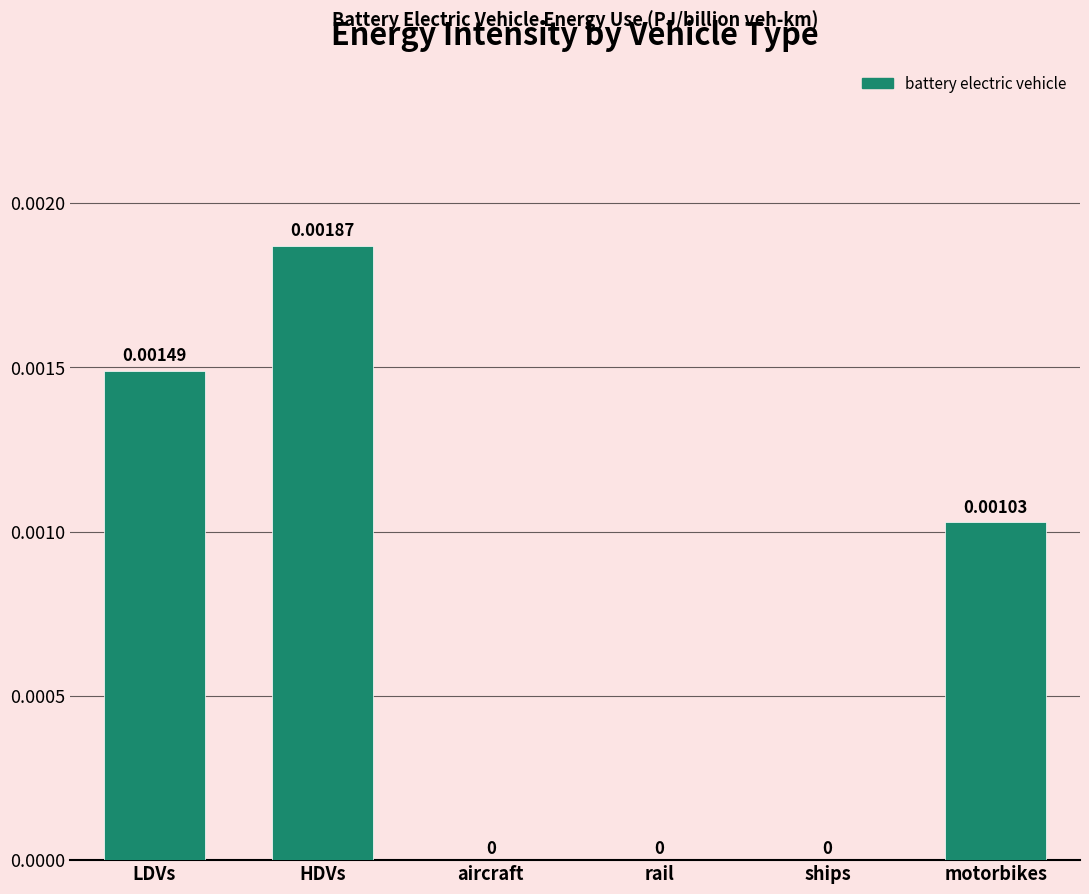

Between motorbikes and rail, which is larger?

motorbikes